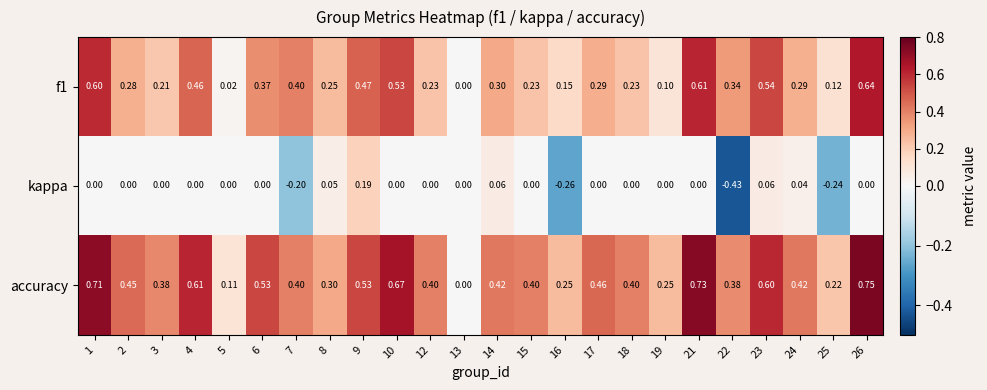

What is the total value across all series at 23?

1.2